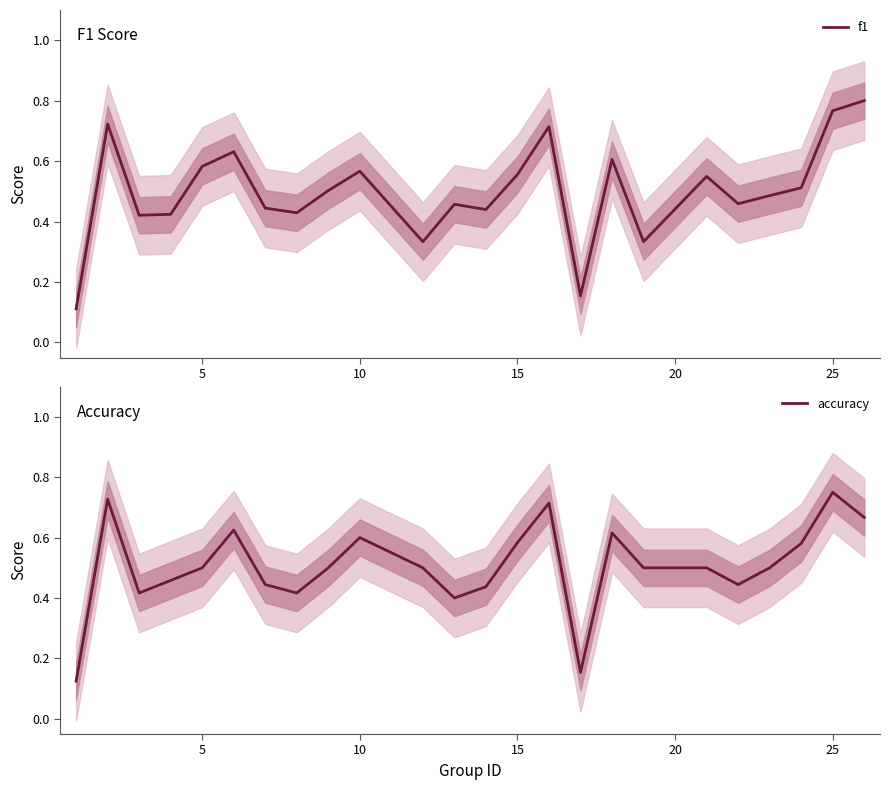

The value of accuracy at 10 is 0.3. True or false?

False